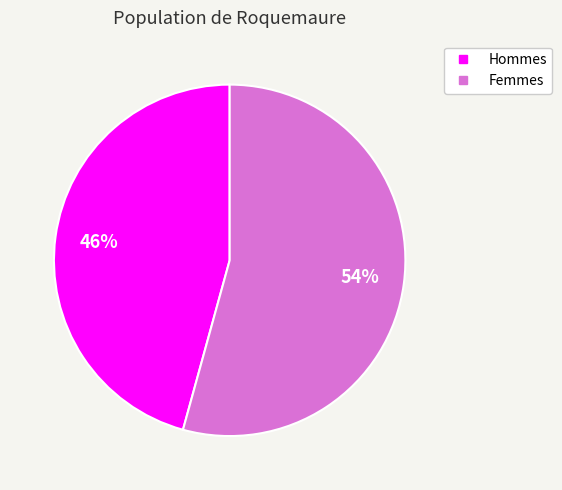

To the nearest percent, what is the average slice percentage?

50%